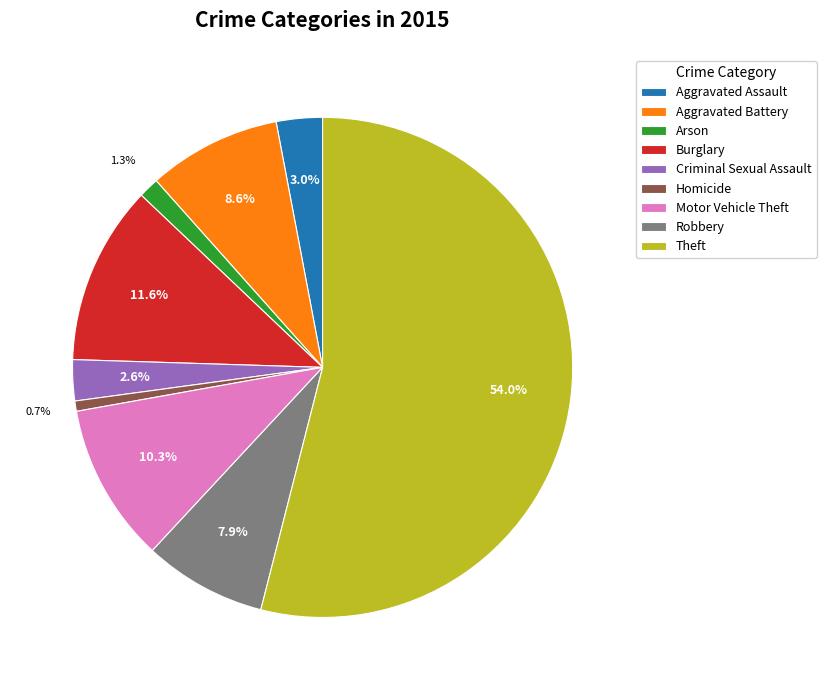

What percentage is the Robbery slice, to the nearest percent?

8%